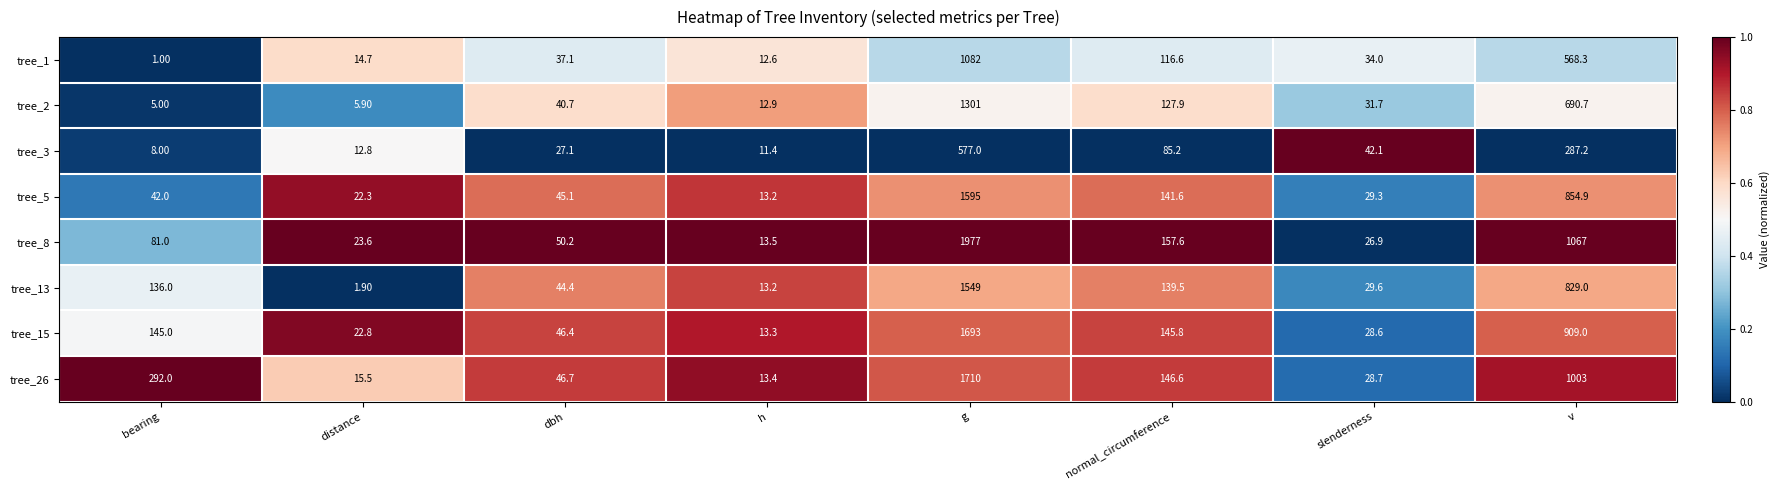

How many values in the tree_26 series exceed 146?

4